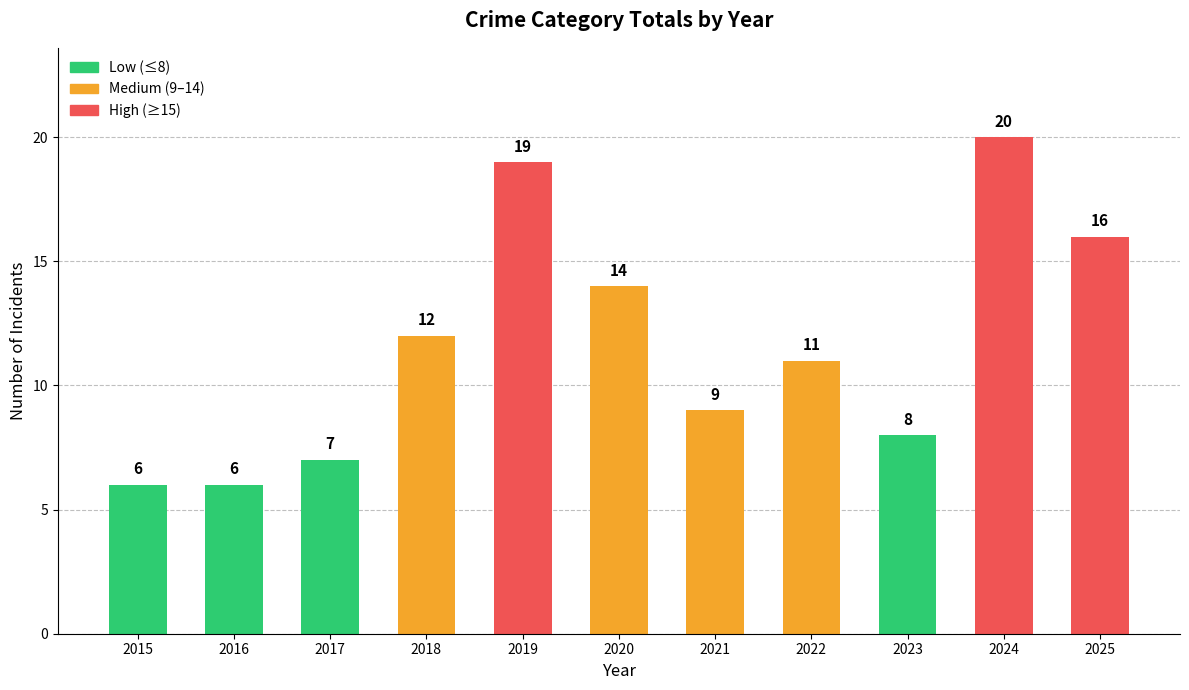

Approximately how many times larger is the value at 2021 compared to 2022?

0.8